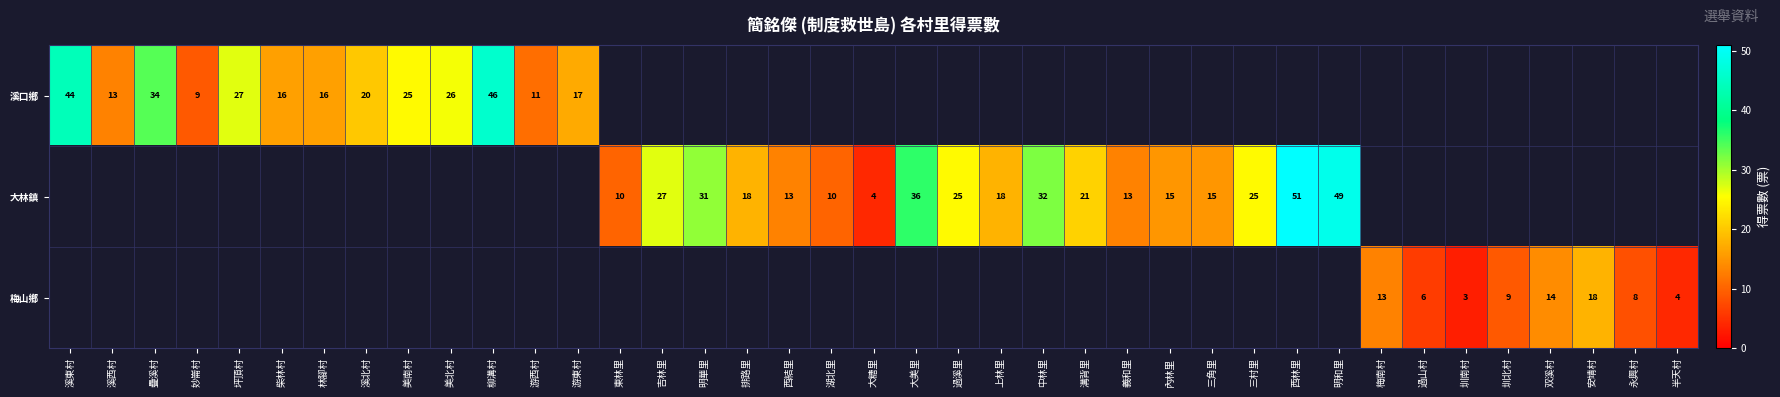

What is the sum of the 溪口鄉 values at 溪西村 and 美南村?

38